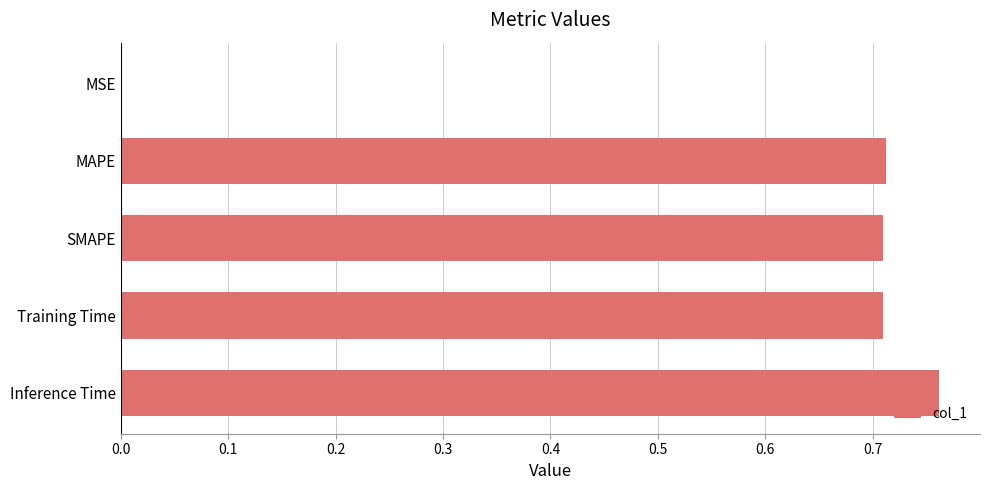

Between Training Time and MSE, which is larger?

Training Time